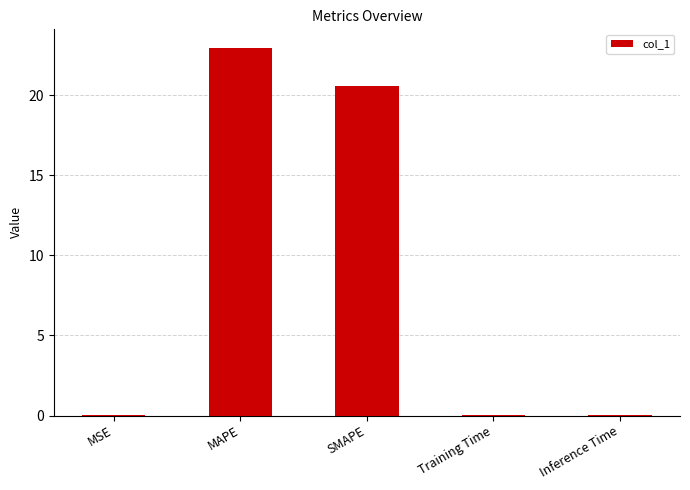

What is the sum of all values?

43.6